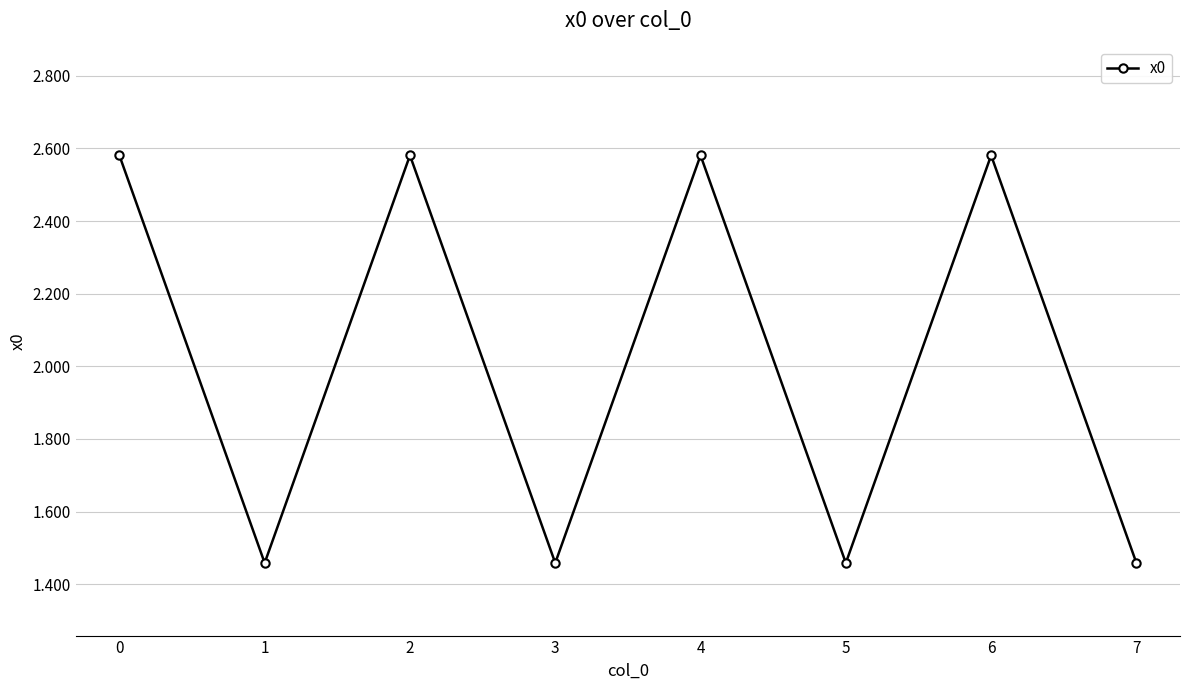

How many points are higher than both their immediate neighbors (excluding endpoints)?

3